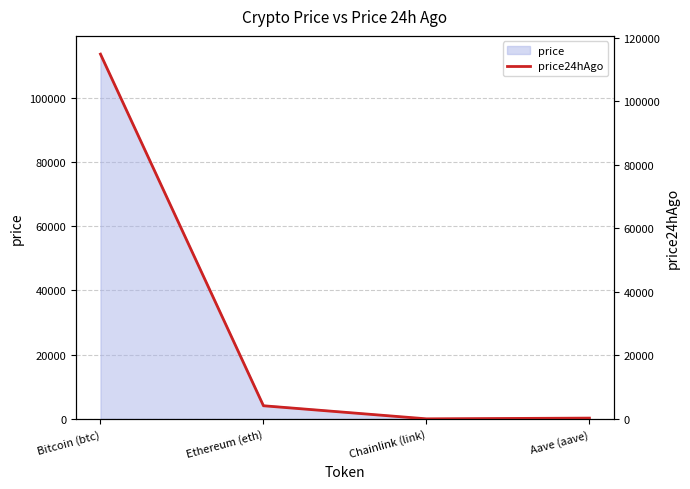

How many lines are shown in the chart?

1